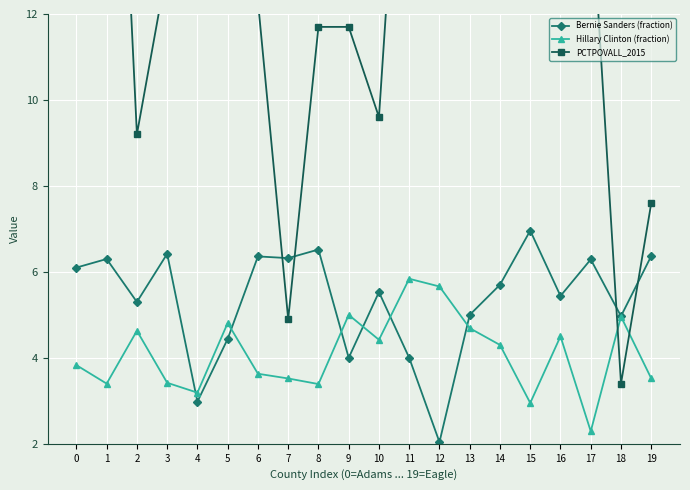

What is the spread (max minus min) of values at 7?

2.8